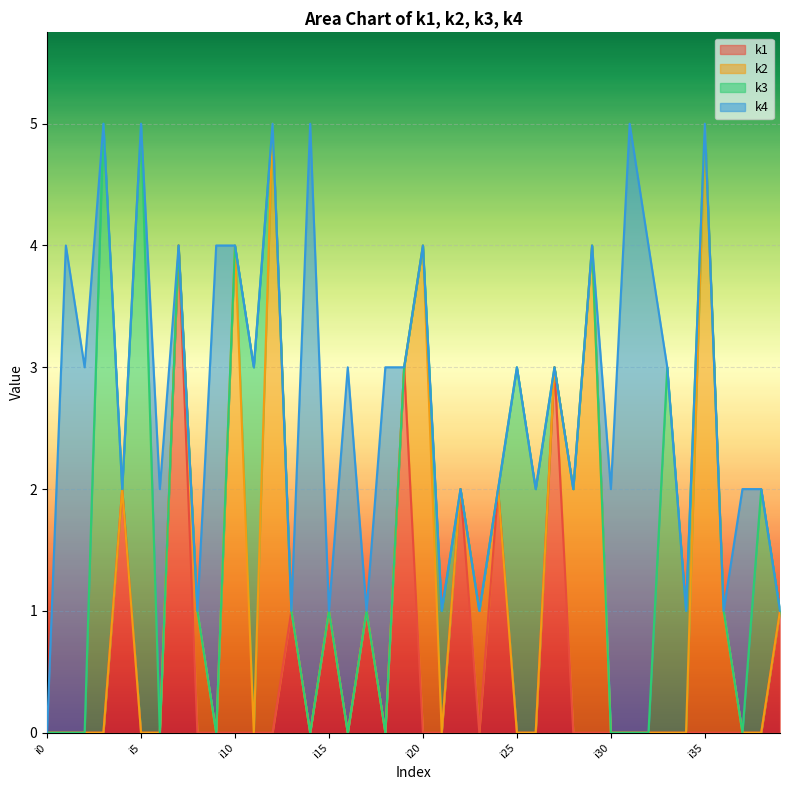

Reading right to left, extract all data points from this chart.

k1: 1	0	0	0	0	0	0	0	0	0	0	0	3	0	0	2	0	2	0	0	3	0	1	0	1	0	1	0	0	0	0	0	4	0	0	2	0	0	0	0
k2: 0	0	0	1	5	0	0	0	0	0	4	2	0	0	0	0	1	0	0	4	0	0	0	0	0	0	0	5	0	4	0	1	0	0	0	0	0	0	0	0
k3: 0	2	0	0	0	1	3	0	0	0	0	0	0	2	3	0	0	0	1	0	0	0	0	0	0	0	0	0	3	0	0	0	0	0	5	0	5	0	0	0
k4: 0	0	2	0	0	0	0	4	5	2	0	0	0	0	0	0	0	0	0	0	0	3	0	3	0	5	0	0	0	0	4	0	0	2	0	0	0	3	4	0